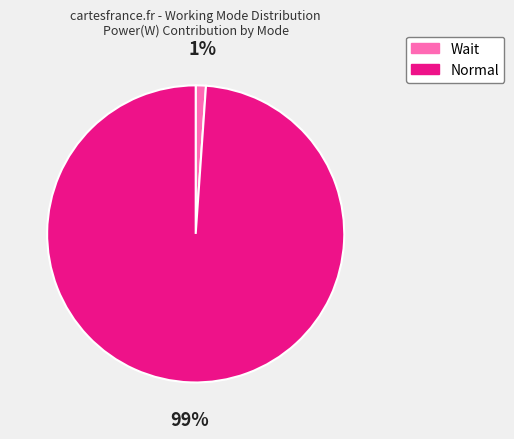

Is it true that Wait is 14% of the pie?

False